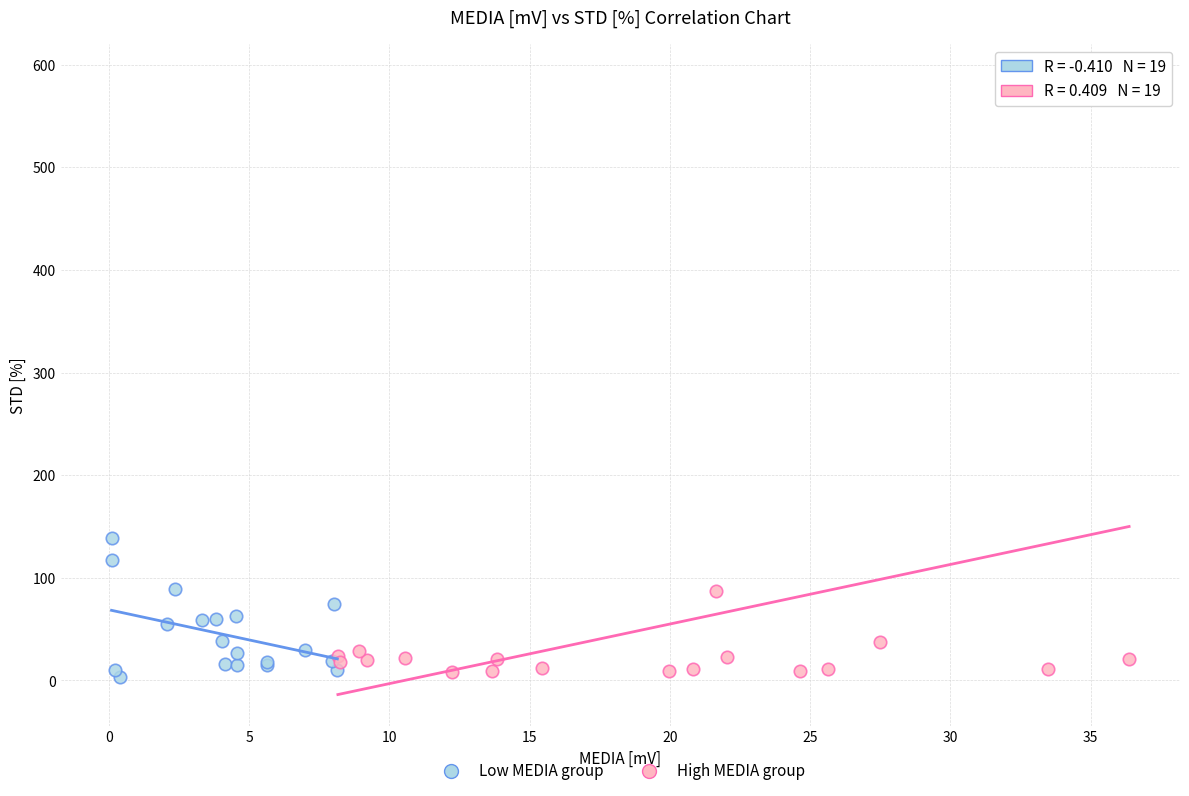

Which series reaches the maximum Y coordinate?

High MEDIA group